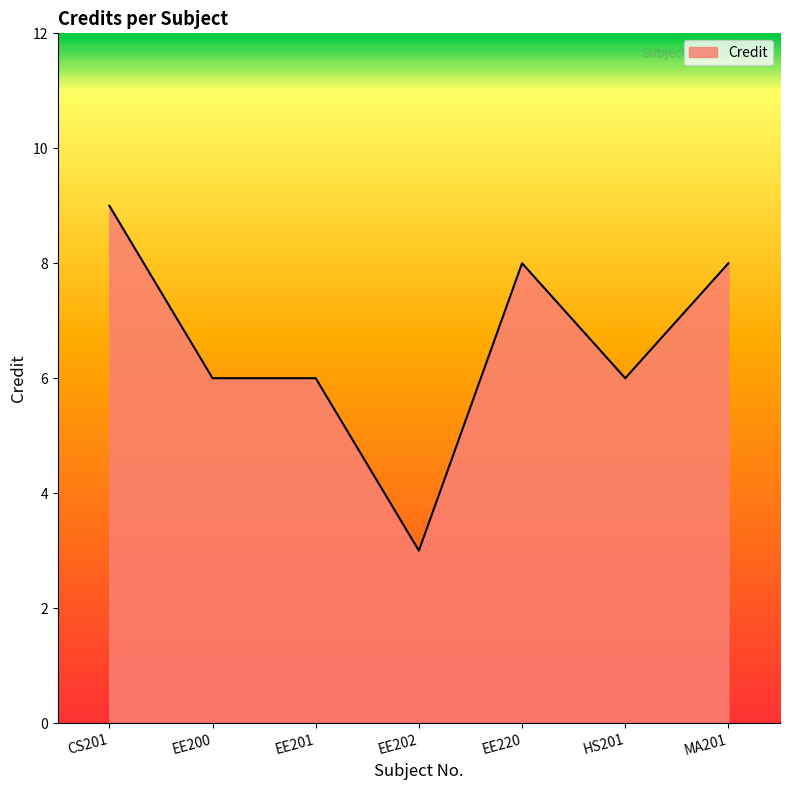

At which category does the chart reach its peak across all series?

CS201